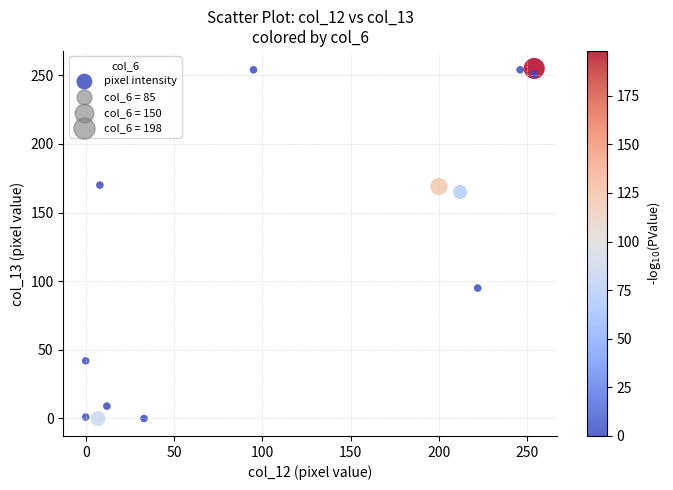

What is the range of Y values (max minus min)?

255